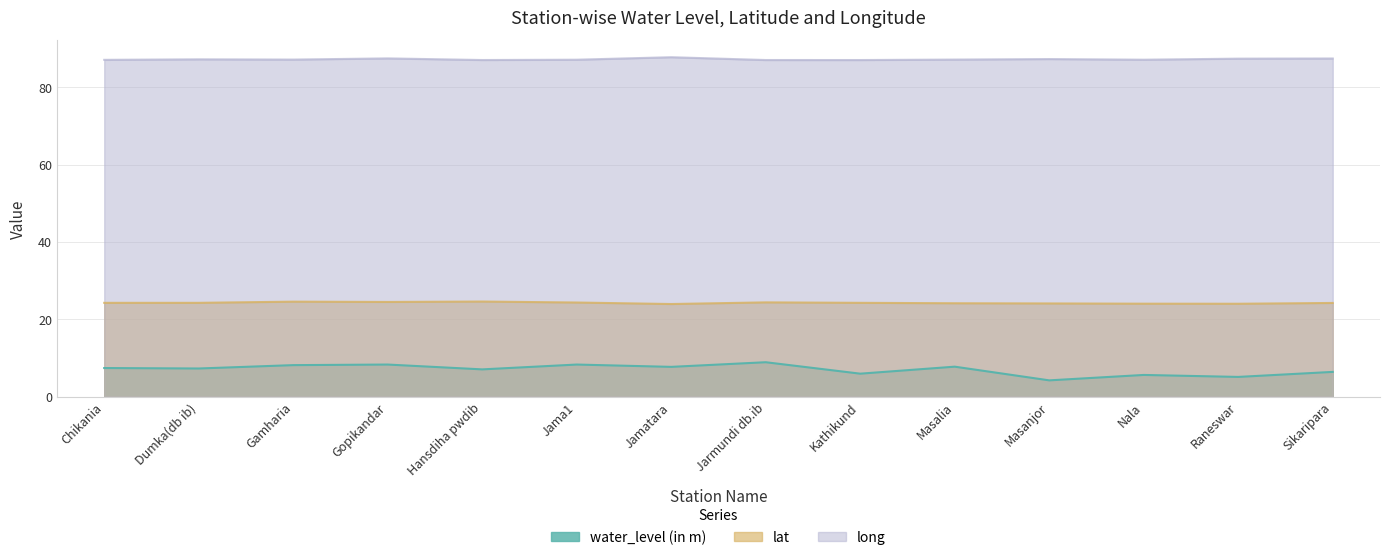

True or false: lat and water_level (in m) cross at least once.

False